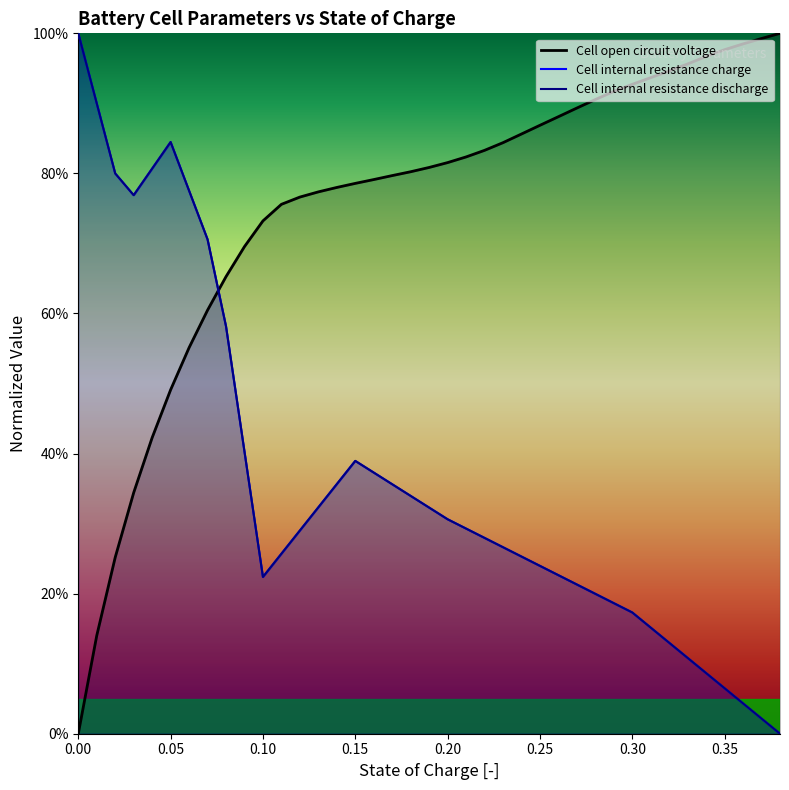

The value of Cell open circuit voltage at 0.26 is 0.9. True or false?

True